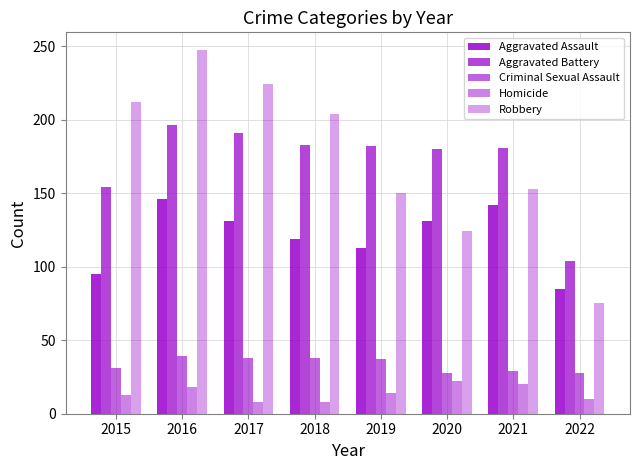

How many data points in Homicide are less than 14?

4